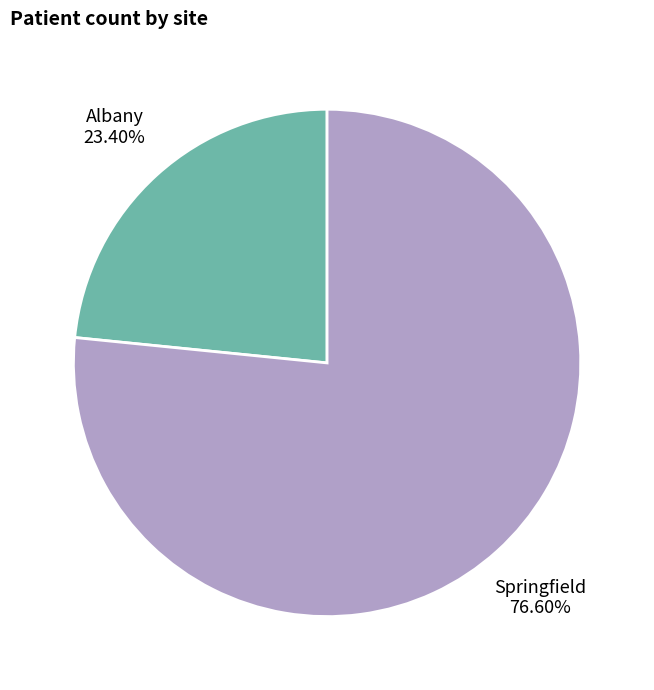

Which category has the biggest portion of the pie?

Springfield